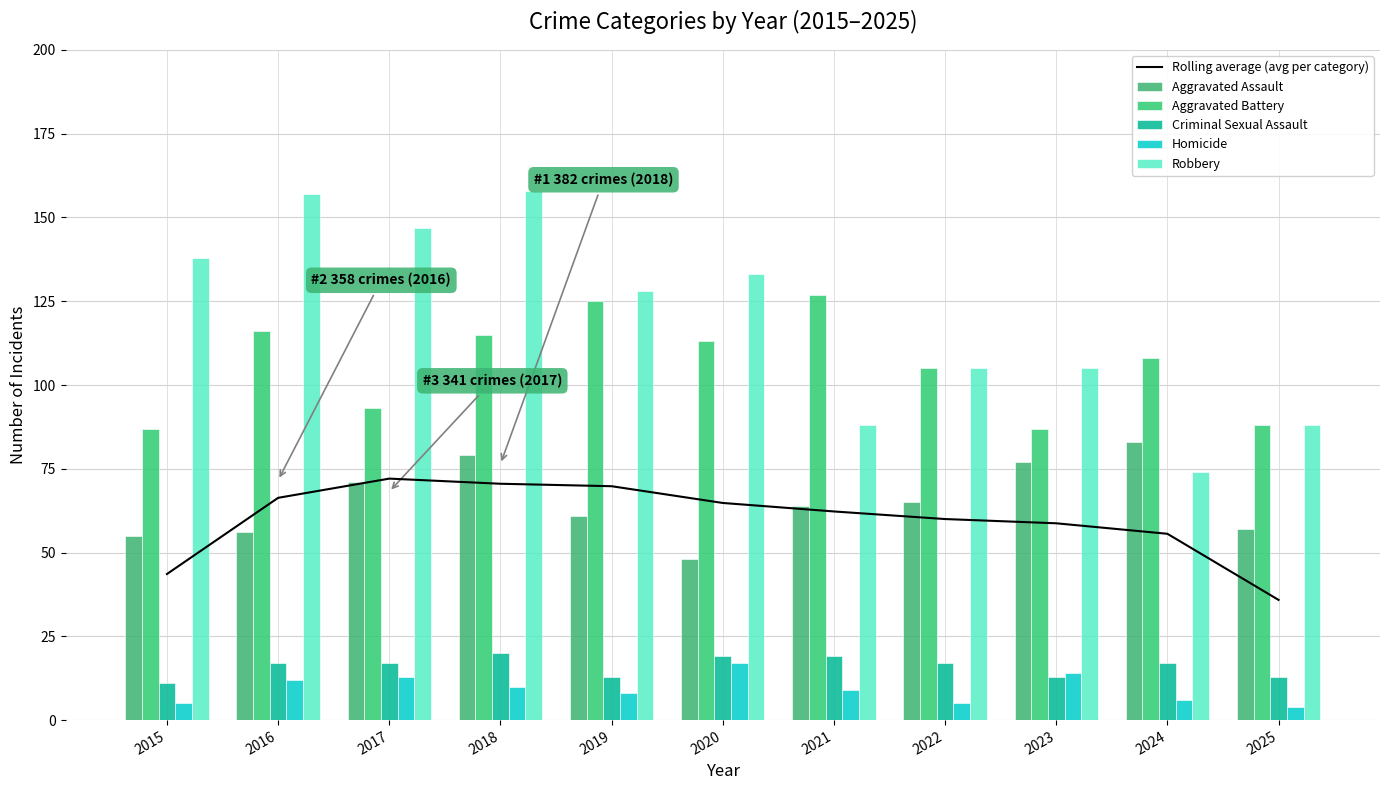

Reading left to right, list all the values displayed in this chart.

Rolling average (avg per category): 43.6	66.3	72.1	70.5	69.8	64.8	62.3	60.0	58.7	55.6	35.9
Aggravated Assault: 55.0	56.0	71.0	79.0	61.0	48.0	64.0	65.0	77.0	83.0	57.0
Aggravated Battery: 87.0	116.0	93.0	115.0	125.0	113.0	127.0	105.0	87.0	108.0	88.0
Criminal Sexual Assault: 11.0	17.0	17.0	20.0	13.0	19.0	19.0	17.0	13.0	17.0	13.0
Homicide: 5.0	12.0	13.0	10.0	8.0	17.0	9.0	5.0	14.0	6.0	4.0
Robbery: 138.0	157.0	147.0	158.0	128.0	133.0	88.0	105.0	105.0	74.0	88.0